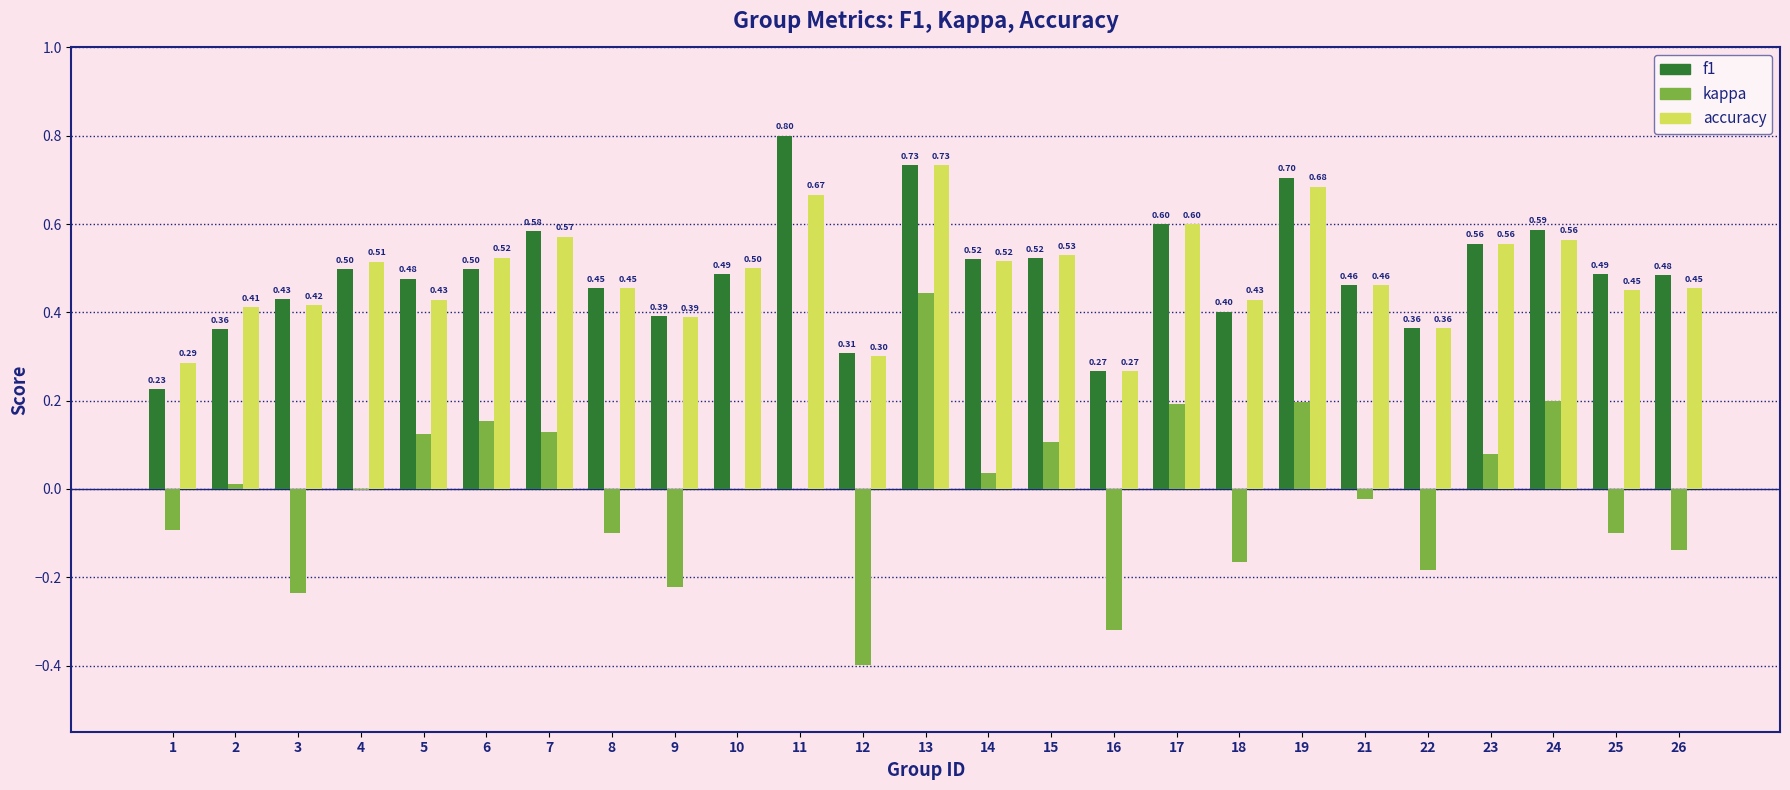

Between 4 and 7, which series saw the biggest shift?

kappa